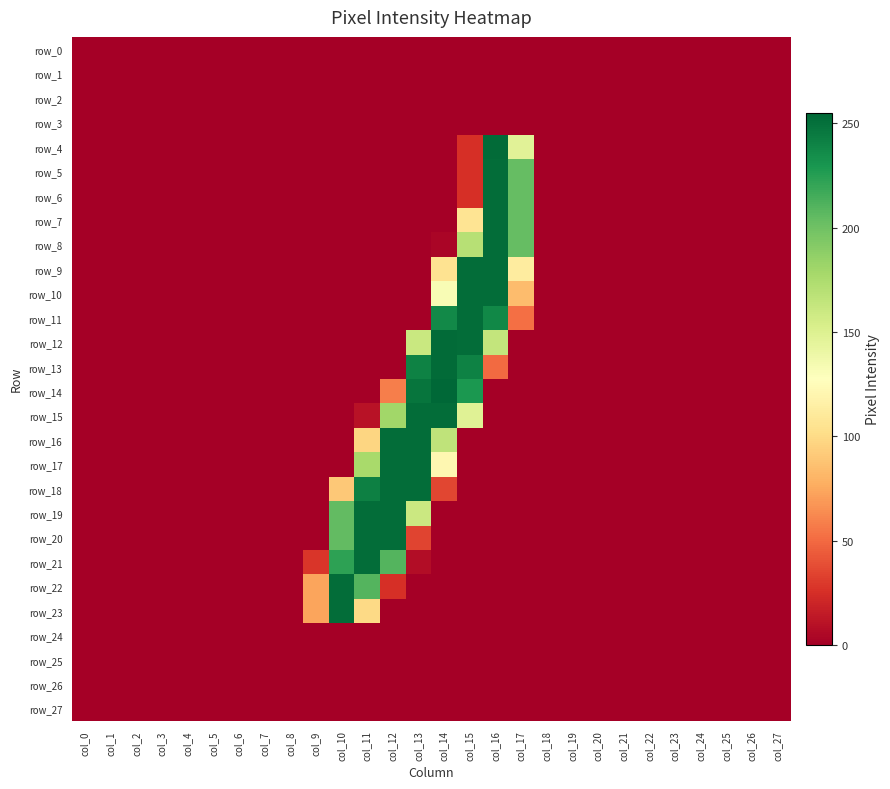

Reading right to left, transcribe all the data shown in this chart.

row_0: 0	0	0	0	0	0	0	0	0	0	0	0	0	0	0	0	0	0	0	0	0	0	0	0	0	0	0	0
row_1: 0	0	0	0	0	0	0	0	0	0	0	0	0	0	0	0	0	0	0	0	0	0	0	0	0	0	0	0
row_2: 0	0	0	0	0	0	0	0	0	0	0	0	0	0	0	0	0	0	0	0	0	0	0	0	0	0	0	0
row_3: 0	0	0	0	0	0	0	0	0	0	0	0	0	0	0	0	0	0	0	0	0	0	0	0	0	0	0	0
row_4: 0	0	0	0	0	0	0	0	0	0	147	253	25	0	0	0	0	0	0	0	0	0	0	0	0	0	0	0
row_5: 0	0	0	0	0	0	0	0	0	0	204	252	25	0	0	0	0	0	0	0	0	0	0	0	0	0	0	0
row_6: 0	0	0	0	0	0	0	0	0	0	204	252	25	0	0	0	0	0	0	0	0	0	0	0	0	0	0	0
row_7: 0	0	0	0	0	0	0	0	0	0	204	252	106	0	0	0	0	0	0	0	0	0	0	0	0	0	0	0
row_8: 0	0	0	0	0	0	0	0	0	0	204	252	170	3	0	0	0	0	0	0	0	0	0	0	0	0	0	0
row_9: 0	0	0	0	0	0	0	0	0	0	112	252	252	105	0	0	0	0	0	0	0	0	0	0	0	0	0	0
row_10: 0	0	0	0	0	0	0	0	0	0	84	252	252	132	0	0	0	0	0	0	0	0	0	0	0	0	0	0
row_11: 0	0	0	0	0	0	0	0	0	0	52	238	252	237	0	0	0	0	0	0	0	0	0	0	0	0	0	0
row_12: 0	0	0	0	0	0	0	0	0	0	0	164	252	253	161	0	0	0	0	0	0	0	0	0	0	0	0	0
row_13: 0	0	0	0	0	0	0	0	0	0	0	50	241	253	241	0	0	0	0	0	0	0	0	0	0	0	0	0
row_14: 0	0	0	0	0	0	0	0	0	0	0	0	229	255	248	58	0	0	0	0	0	0	0	0	0	0	0	0
row_15: 0	0	0	0	0	0	0	0	0	0	0	0	148	252	252	180	10	0	0	0	0	0	0	0	0	0	0	0
row_16: 0	0	0	0	0	0	0	0	0	0	0	0	0	166	252	252	97	0	0	0	0	0	0	0	0	0	0	0
row_17: 0	0	0	0	0	0	0	0	0	0	0	0	0	121	252	252	177	0	0	0	0	0	0	0	0	0	0	0
row_18: 0	0	0	0	0	0	0	0	0	0	0	0	0	35	252	252	242	90	0	0	0	0	0	0	0	0	0	0
row_19: 0	0	0	0	0	0	0	0	0	0	0	0	0	0	160	252	252	205	0	0	0	0	0	0	0	0	0	0
row_20: 0	0	0	0	0	0	0	0	0	0	0	0	0	0	34	252	252	205	0	0	0	0	0	0	0	0	0	0
row_21: 0	0	0	0	0	0	0	0	0	0	0	0	0	0	7	210	252	223	28	0	0	0	0	0	0	0	0	0
row_22: 0	0	0	0	0	0	0	0	0	0	0	0	0	0	0	25	210	252	73	0	0	0	0	0	0	0	0	0
row_23: 0	0	0	0	0	0	0	0	0	0	0	0	0	0	0	0	99	252	73	0	0	0	0	0	0	0	0	0
row_24: 0	0	0	0	0	0	0	0	0	0	0	0	0	0	0	0	0	0	0	0	0	0	0	0	0	0	0	0
row_25: 0	0	0	0	0	0	0	0	0	0	0	0	0	0	0	0	0	0	0	0	0	0	0	0	0	0	0	0
row_26: 0	0	0	0	0	0	0	0	0	0	0	0	0	0	0	0	0	0	0	0	0	0	0	0	0	0	0	0
row_27: 0	0	0	0	0	0	0	0	0	0	0	0	0	0	0	0	0	0	0	0	0	0	0	0	0	0	0	0